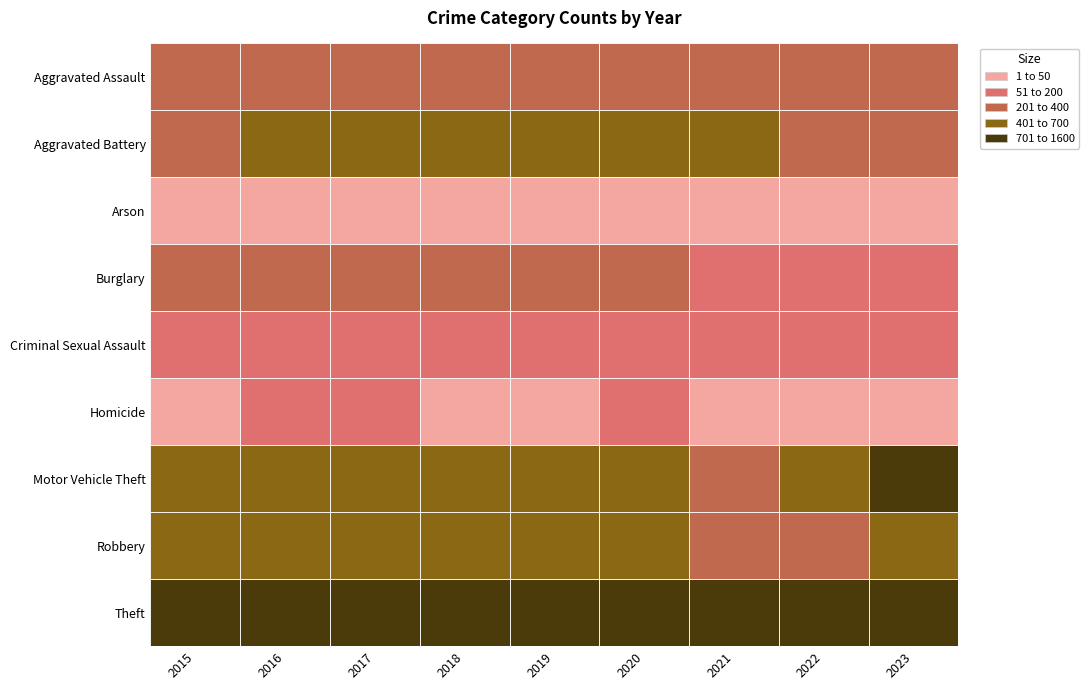

Count the number of categories in the chart.

9